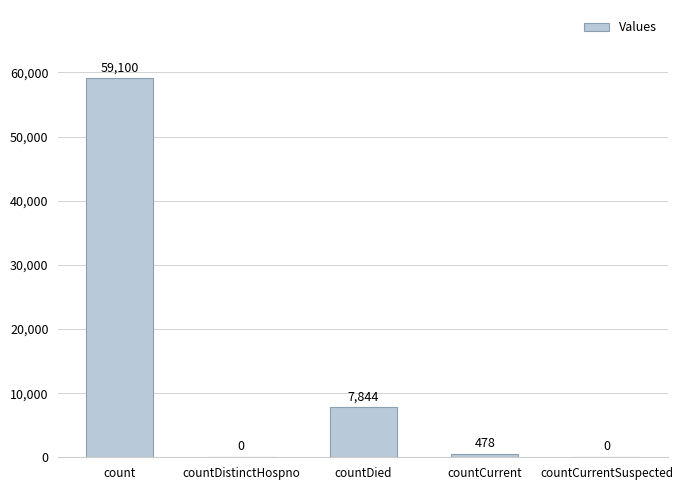

What is the change in value from countCurrent to countCurrentSuspected?

-478